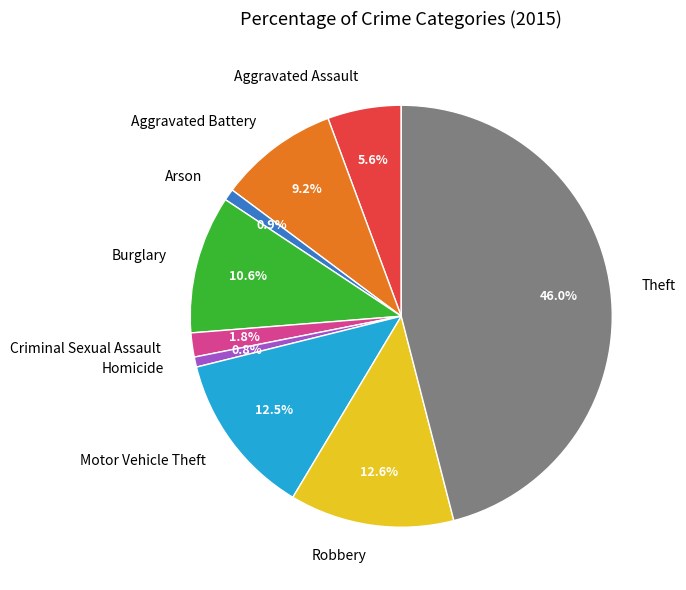

How many segments does this pie chart have?

9